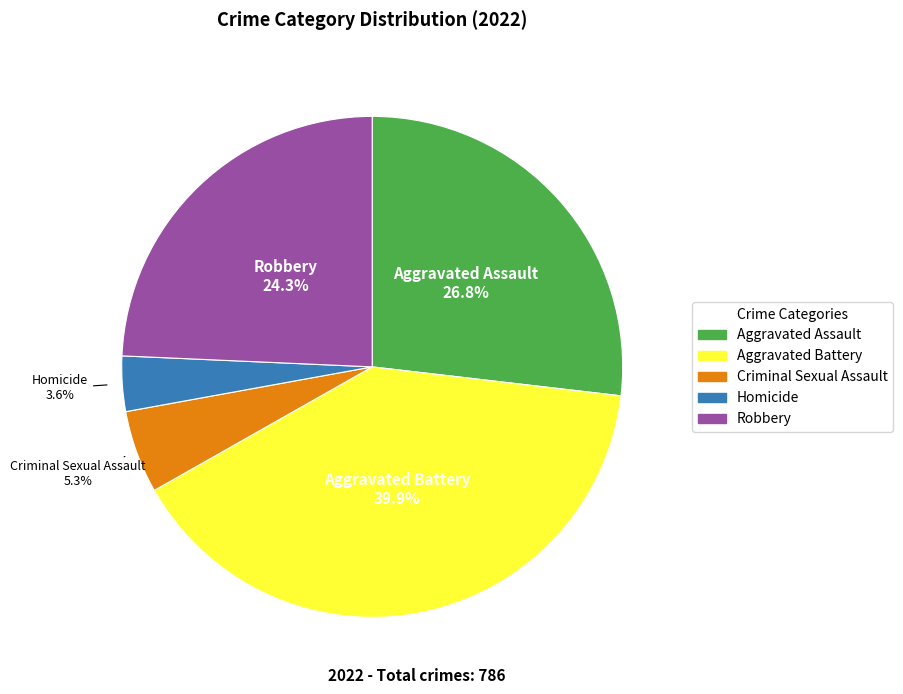

How many segments does this pie chart have?

5